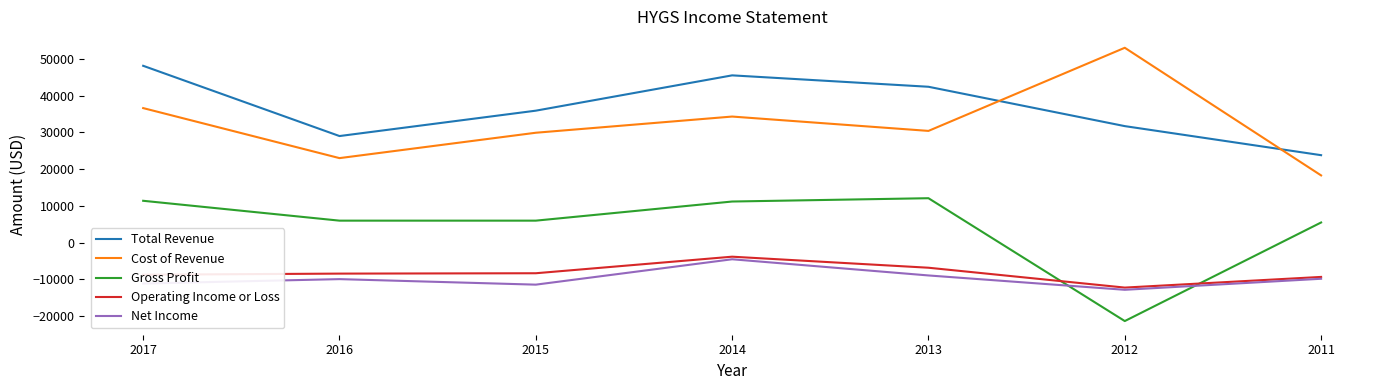

The value of Cost of Revenue at 2017 is 36600. True or false?

True